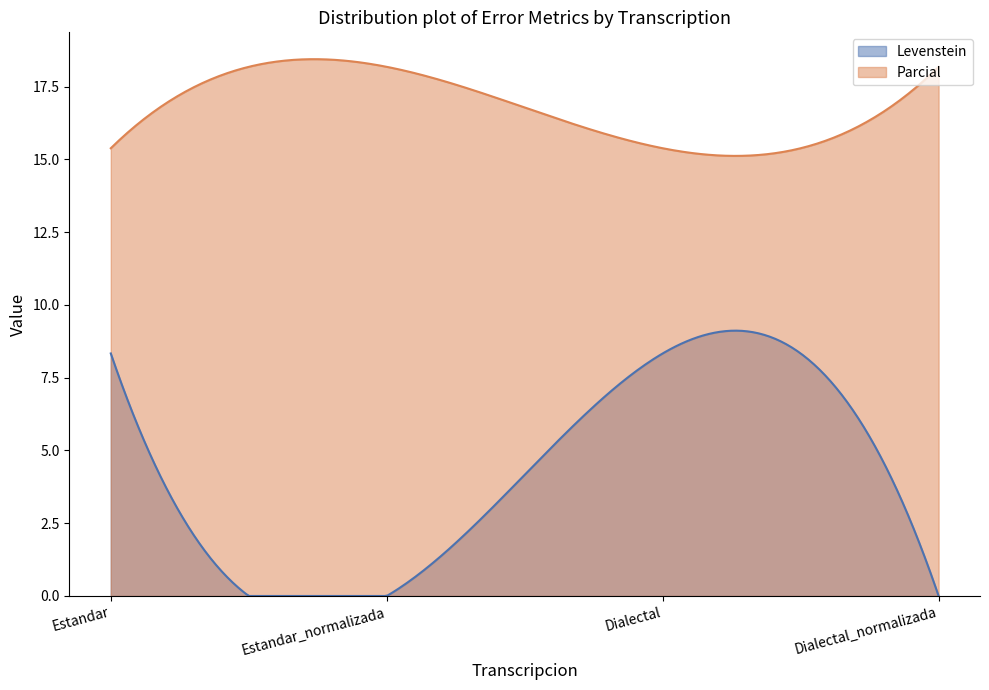

Which series has the widest spread of values?

Levenstein